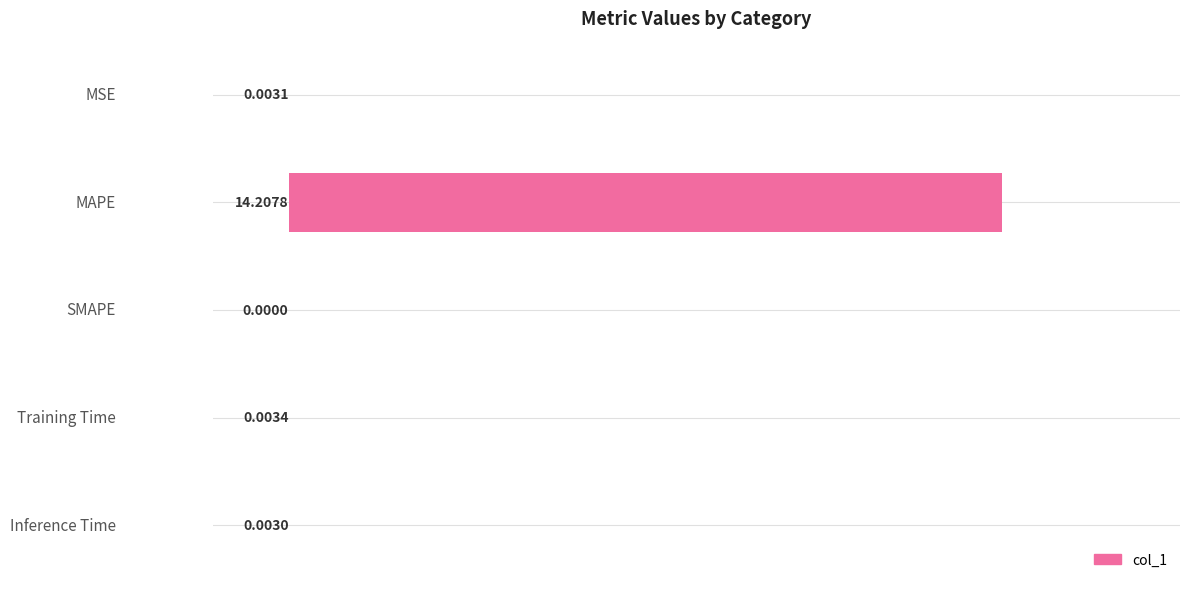

Which has a higher value, Training Time or MSE?

Training Time